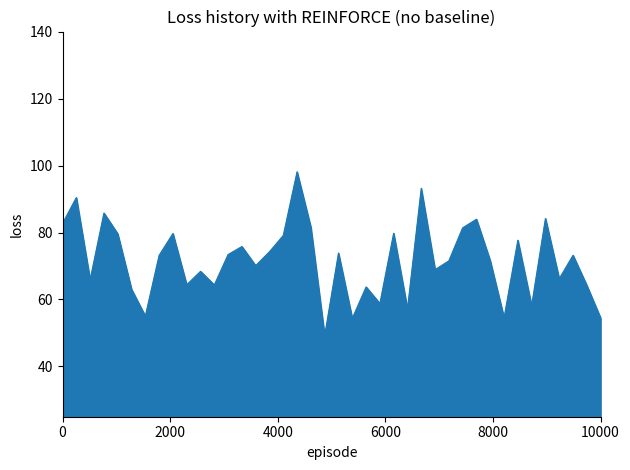

What is the difference between the maximum and minimum values?

48.9